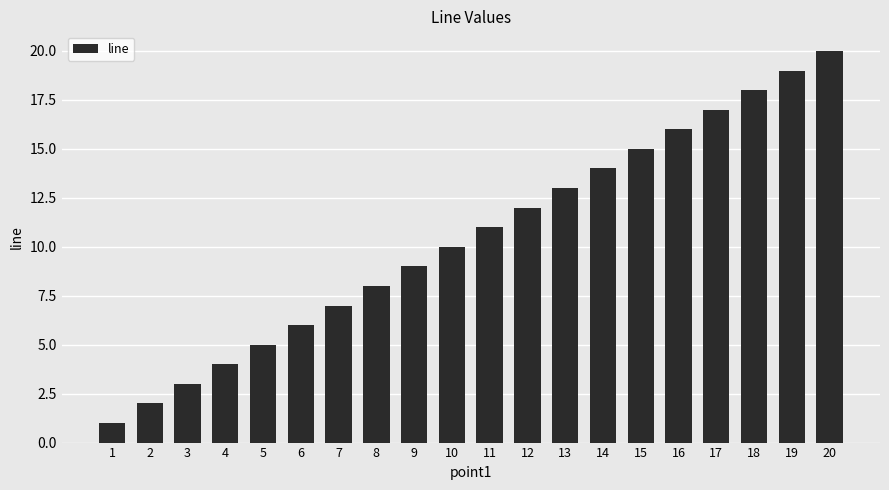

True or false: the data shows 3 at 3.

True